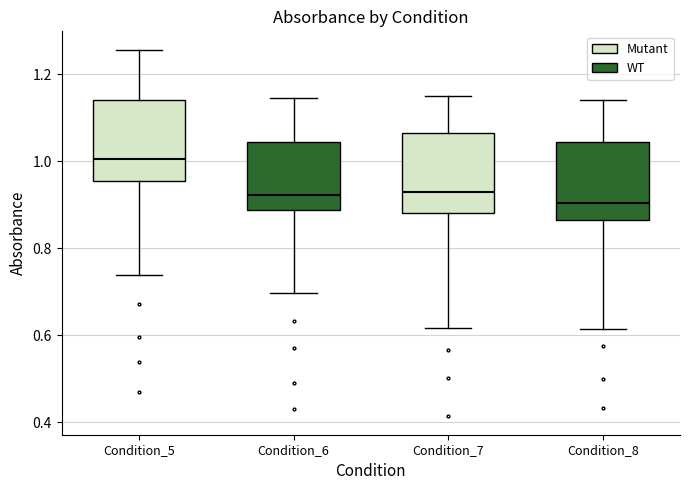

Reading left to right, transcribe this box plot: for each box, give where its median line is, the range the box spans, and where its two whiskers end, as read against the y-axis. The values are not printed on the chart, so give them approximately, as read against the axis.

Condition_5: median 1.00, box 0.96 to 1.14, whiskers 0.74 to 1.26
Condition_6: median 0.92, box 0.88 to 1.04, whiskers 0.70 to 1.14
Condition_7: median 0.92, box 0.88 to 1.06, whiskers 0.62 to 1.14
Condition_8: median 0.90, box 0.86 to 1.04, whiskers 0.62 to 1.14